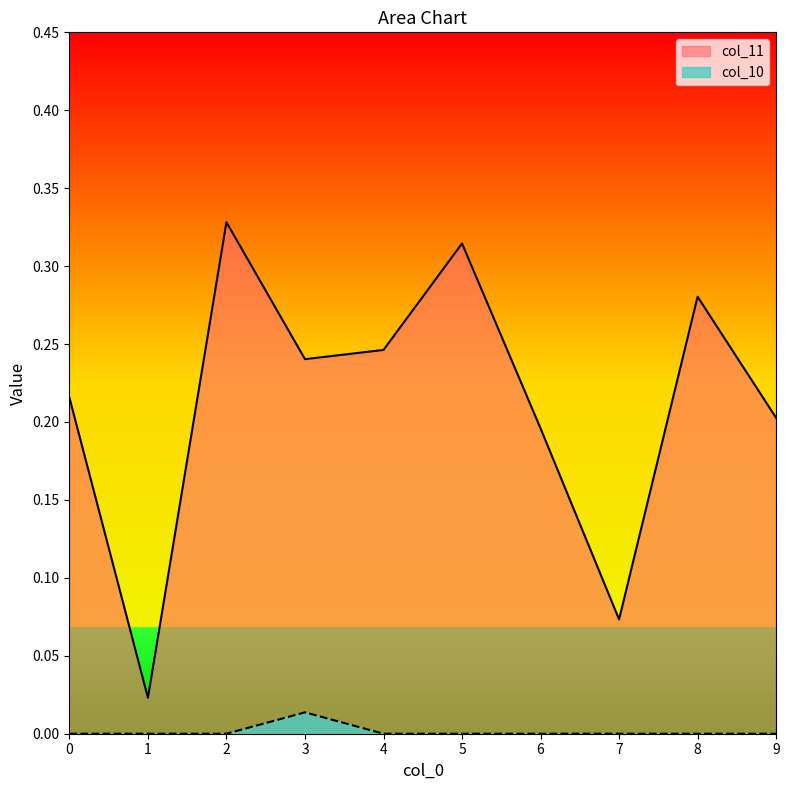

Does the chart have visible grid lines?

No